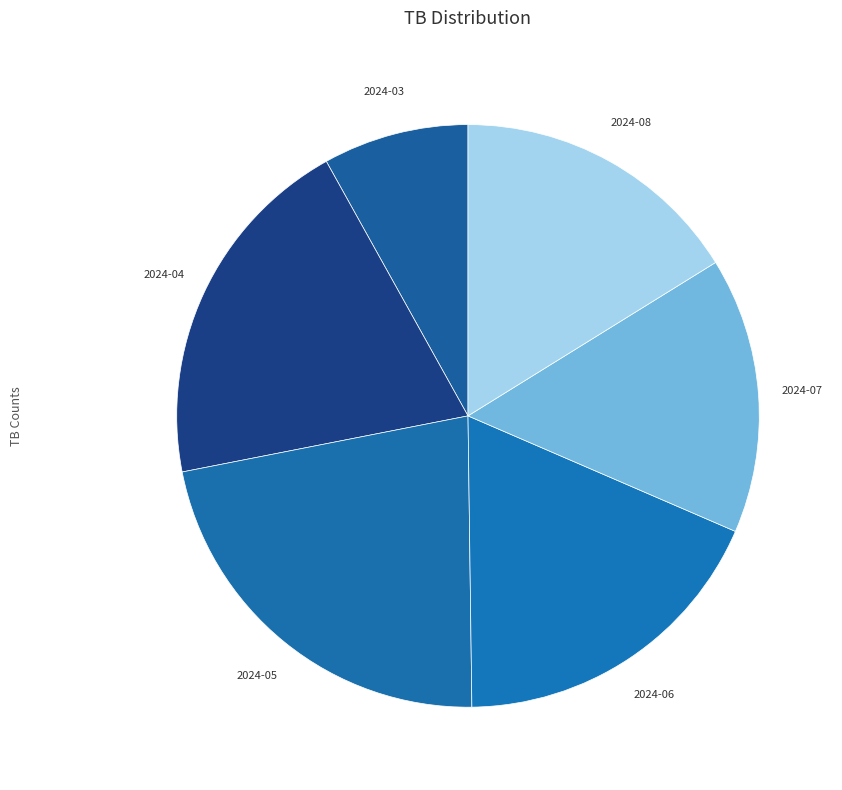

How many slices are in this pie chart?

6